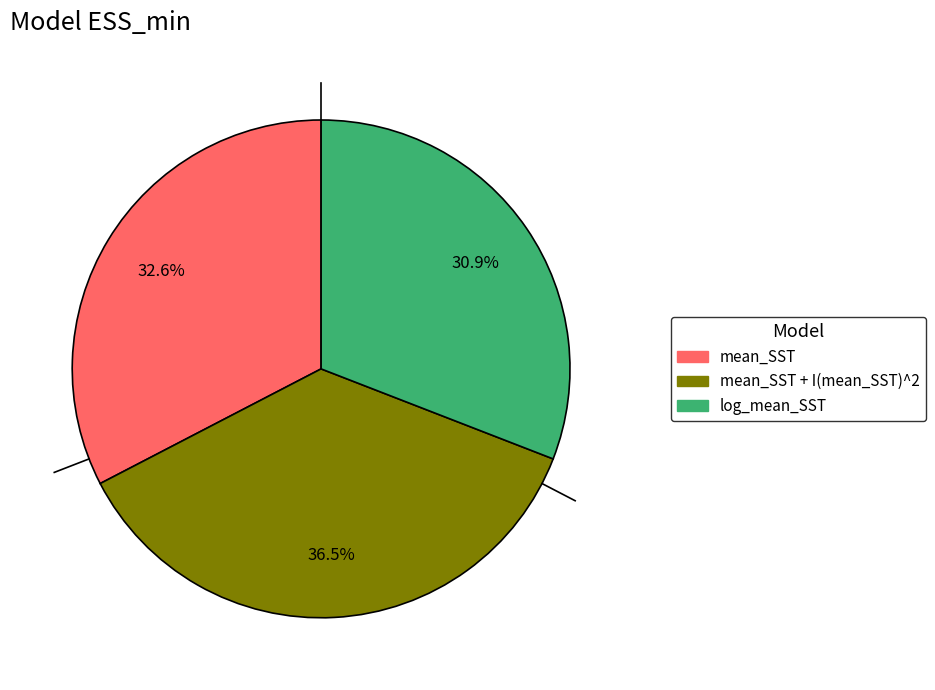

Is there a majority slice in this chart?

No